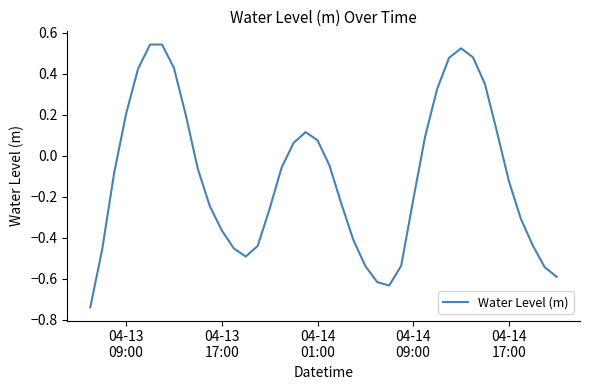

Reading left to right, what are all the values shown in this chart?

-0.7	-0.5	-0.1	0.2	0.4	0.5	0.5	0.4	0.2	-0.1	-0.2	-0.4	-0.5	-0.5	-0.4	-0.3	-0.1	0.1	0.1	0.1	-0.0	-0.2	-0.4	-0.5	-0.6	-0.6	-0.5	-0.2	0.1	0.3	0.5	0.5	0.5	0.3	0.1	-0.1	-0.3	-0.4	-0.5	-0.6